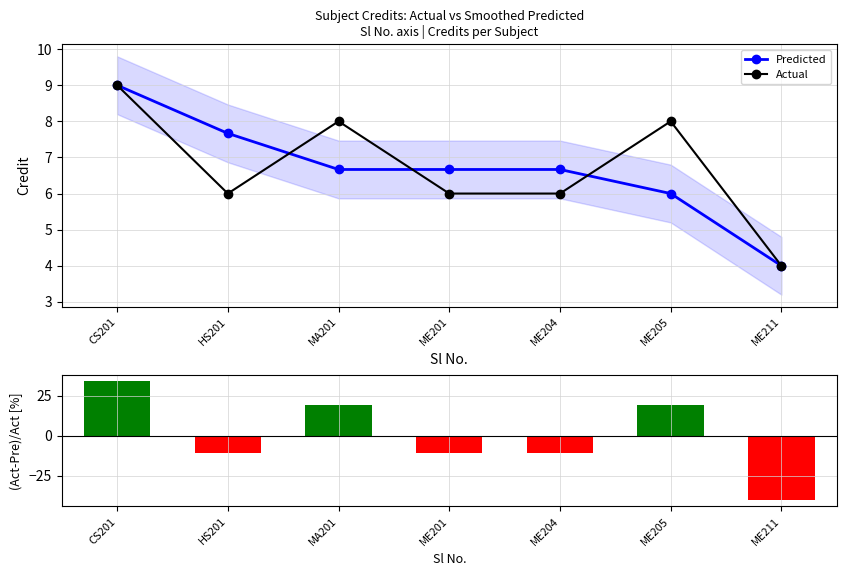

What is the spread (max minus min) of values at ME204?

17.3